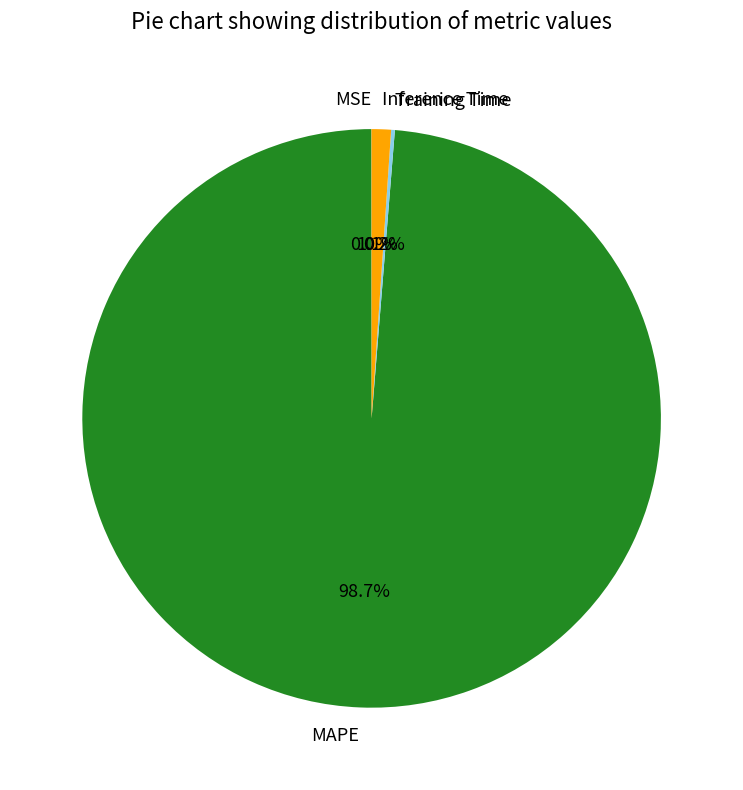

Which category accounts for the majority?

MAPE